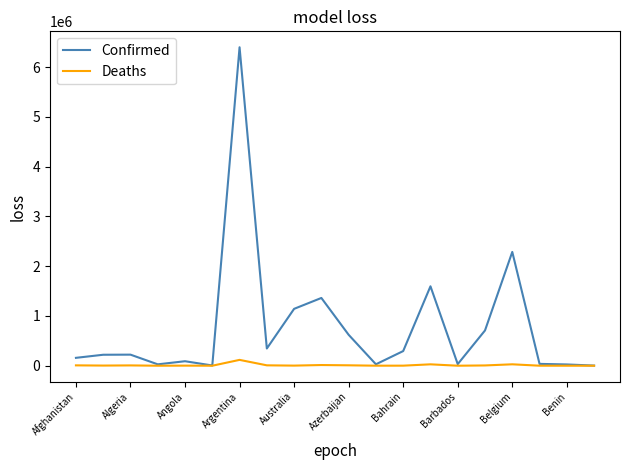

Which series has the largest total across all categories?

Confirmed